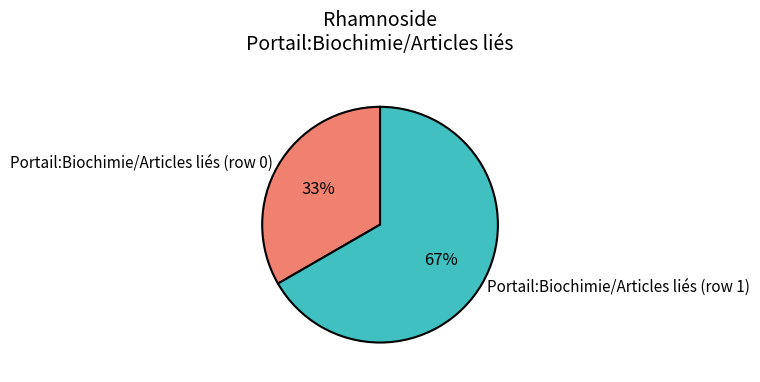

Approximately how many times larger is the value at Portail:Biochimie/Articles liés (row 0) compared to Portail:Biochimie/Articles liés (row 1)?

0.5